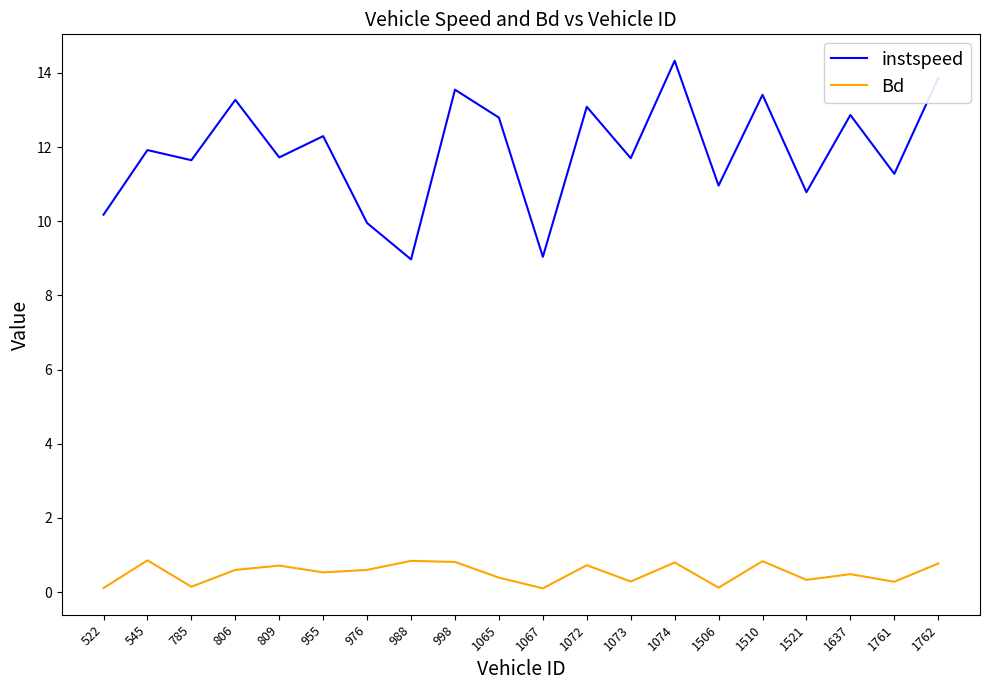

In instspeed, how many points are higher than both neighbors (excluding endpoints)?

8